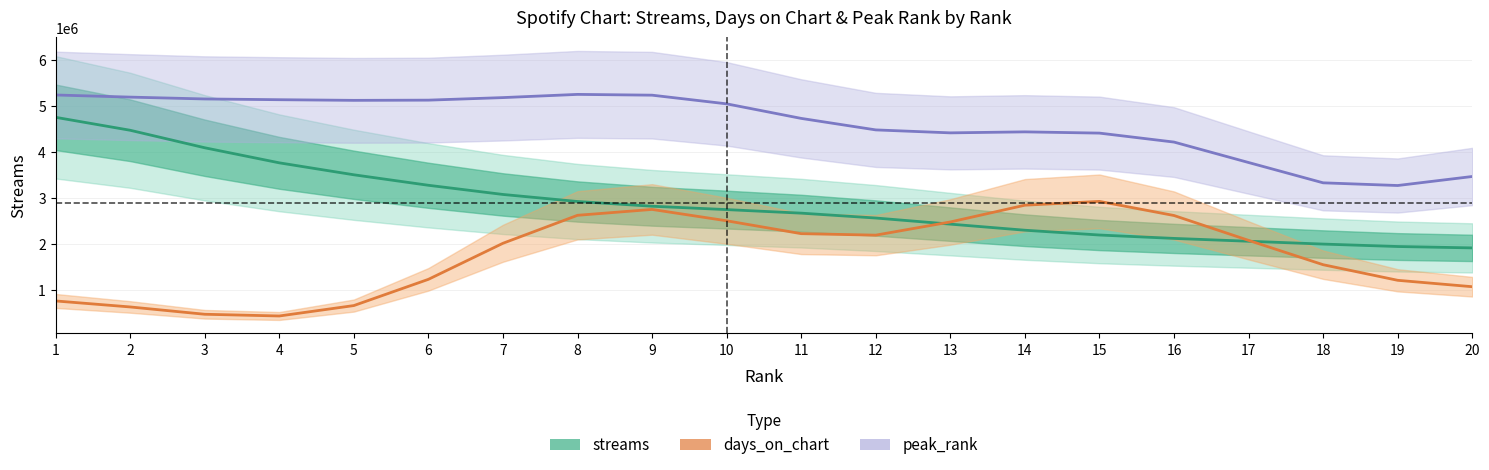

Where is the first local minimum for days_on_chart?

4